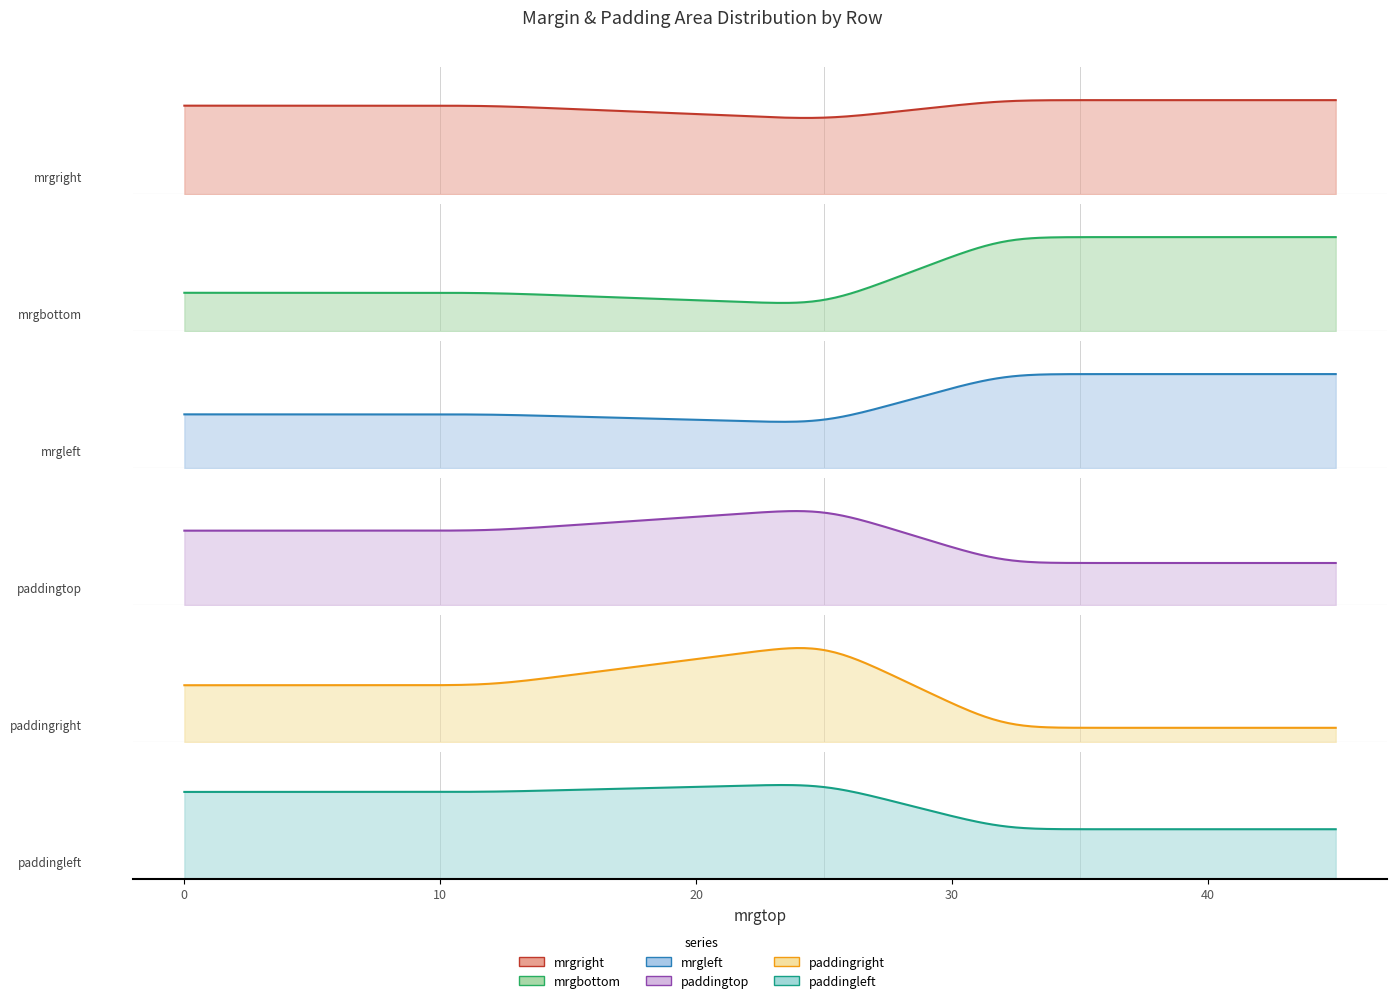

Rank the series at 27 from highest to lowest value.

paddingright, paddingtop, mrgright, paddingleft, mrgbottom, mrgleft